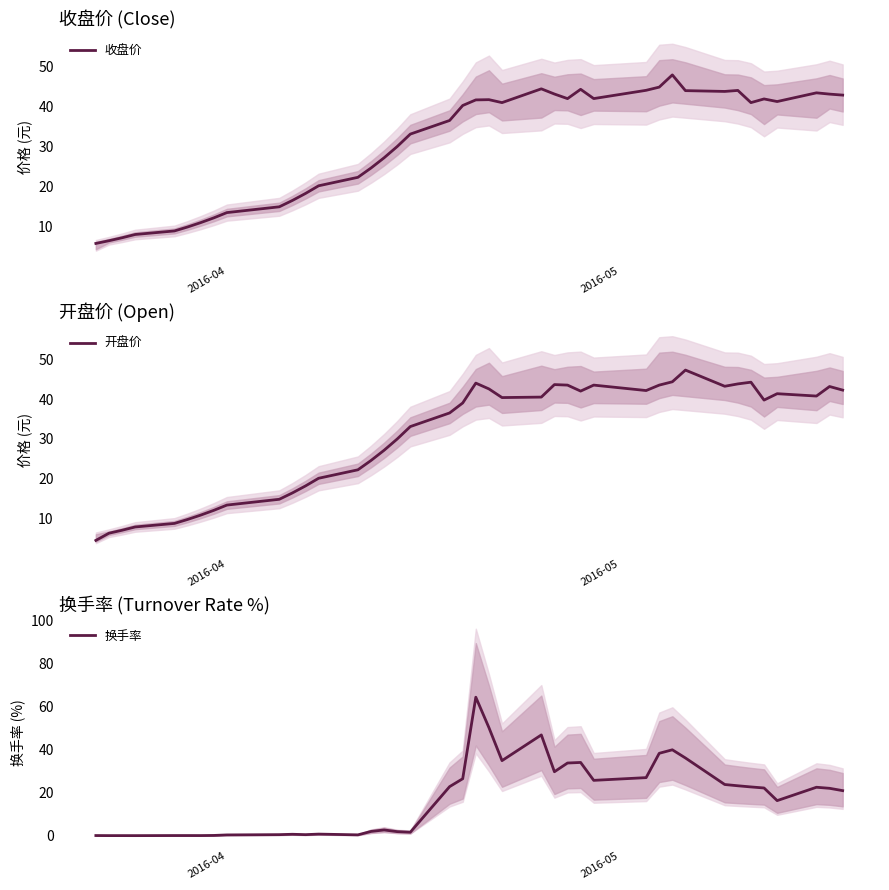

How many intersections are there between 换手率 and 开盘价?

4